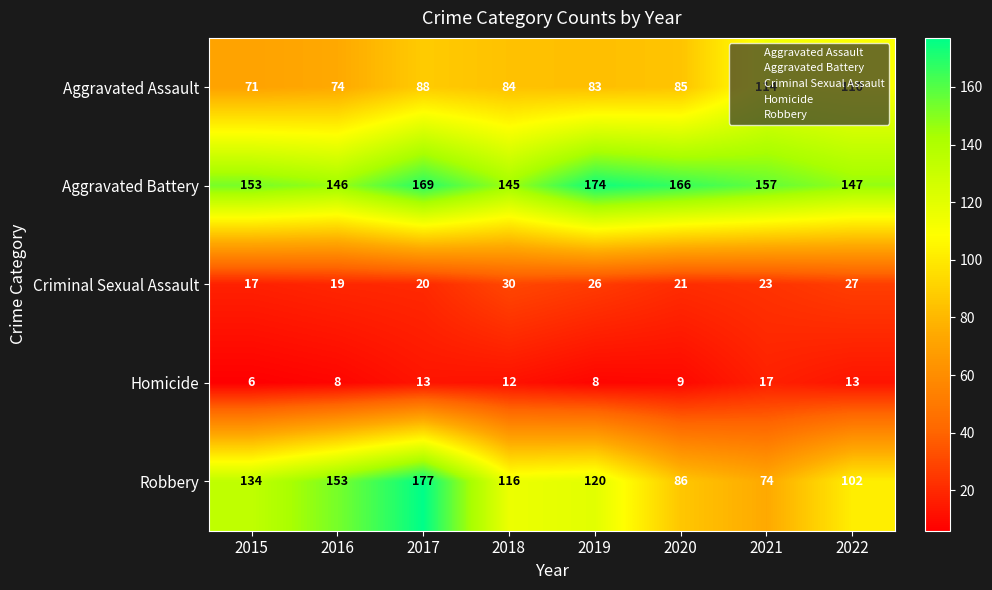

What is the total value across all series at 2017?

467